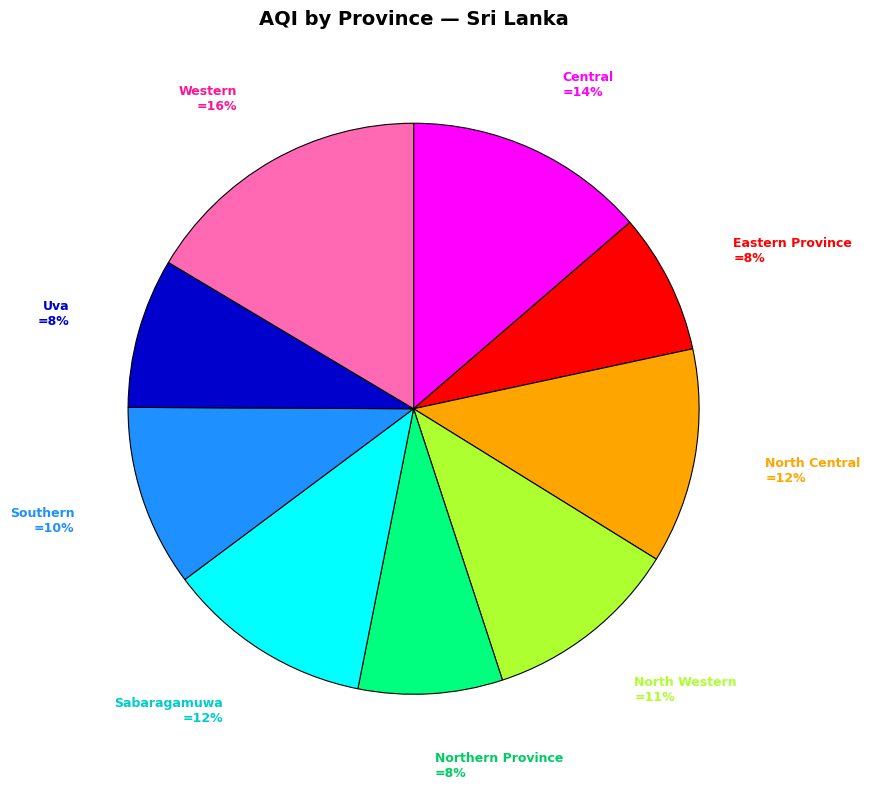

What percentage is the Northern Province slice, to the nearest percent?

8%